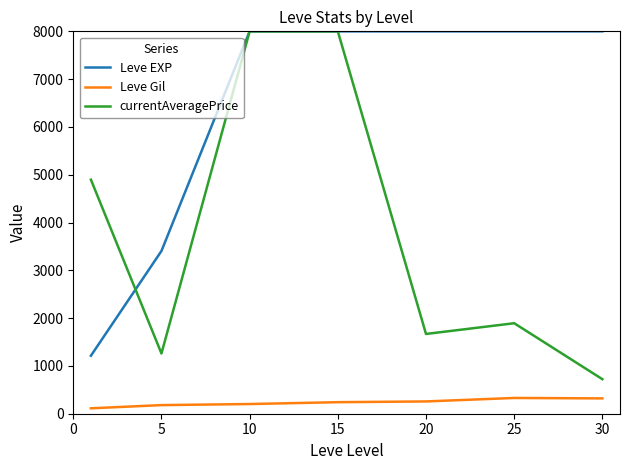

Which series has the largest total across all categories?

Leve EXP